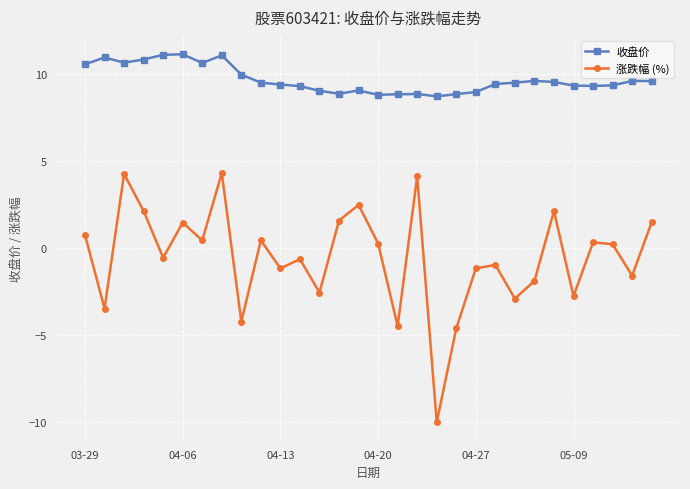

In 涨跌幅 (%), how many points are lower than both neighbors (excluding endpoints)?

11